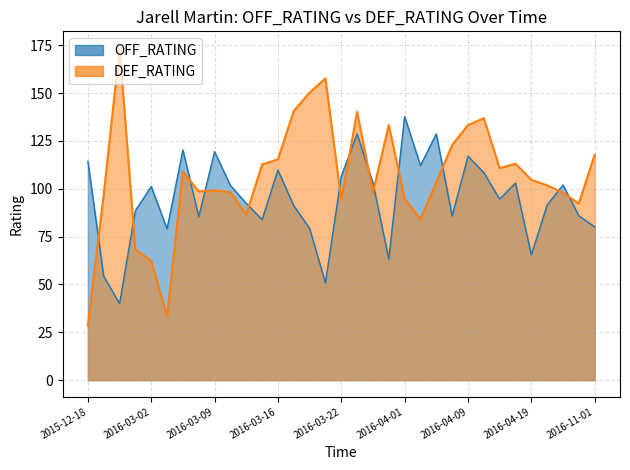

What are all the series names shown in the legend?

OFF_RATING, DEF_RATING